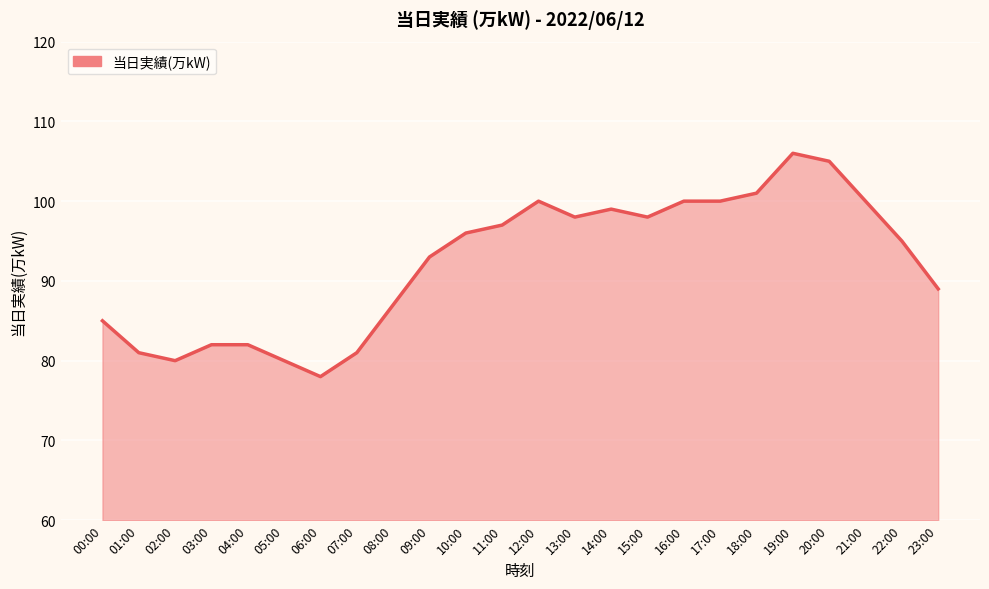

Is it true that the value at 22:00 is 29?

False